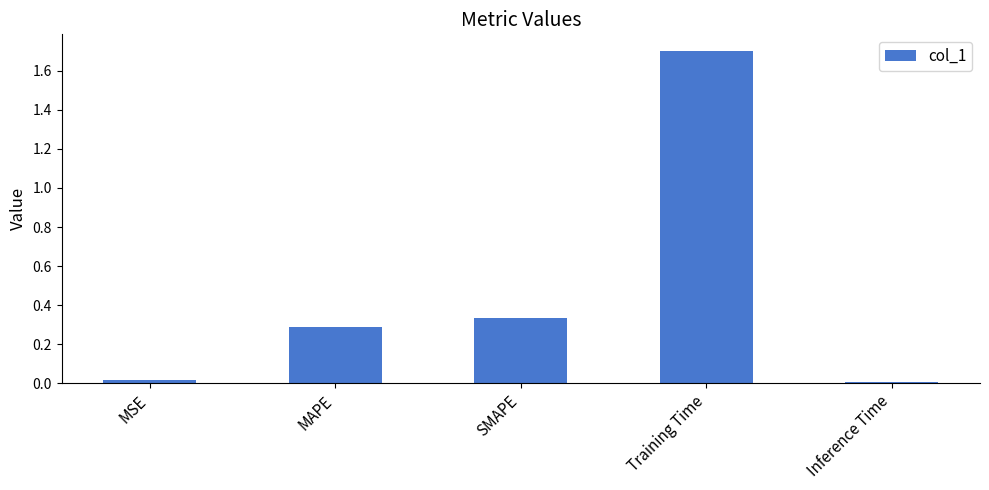

What position from the right is MSE?

5